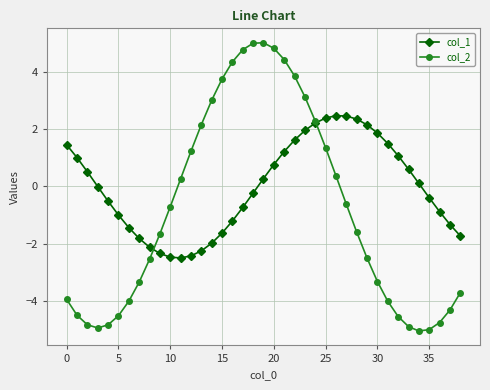

What is the sum of all col_1 values?

-1.2